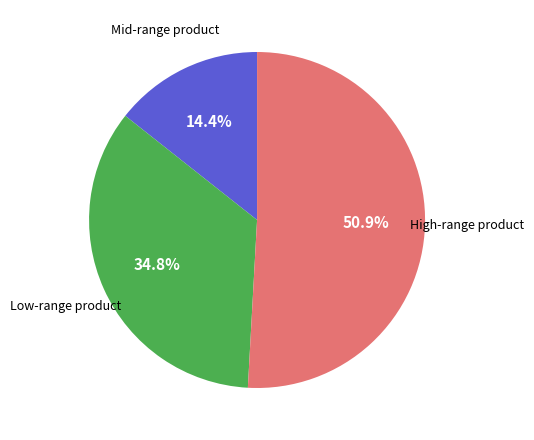

Is there a majority slice in this chart?

Yes